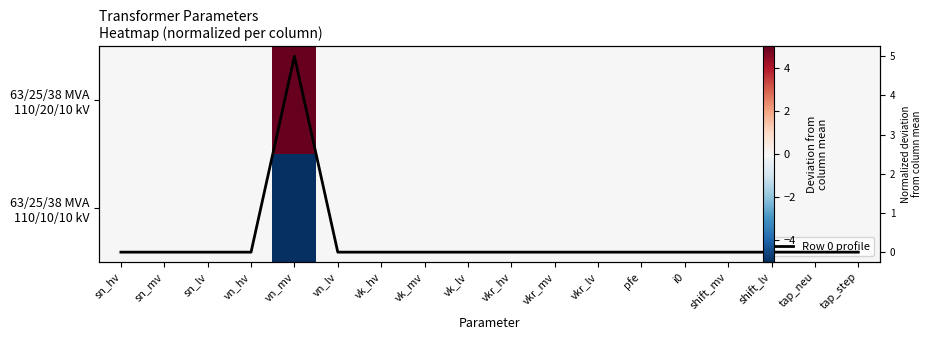

Count the 63/25/38 MVA 110/20/10 kV (normalized) values in the range 0 to 1.

17